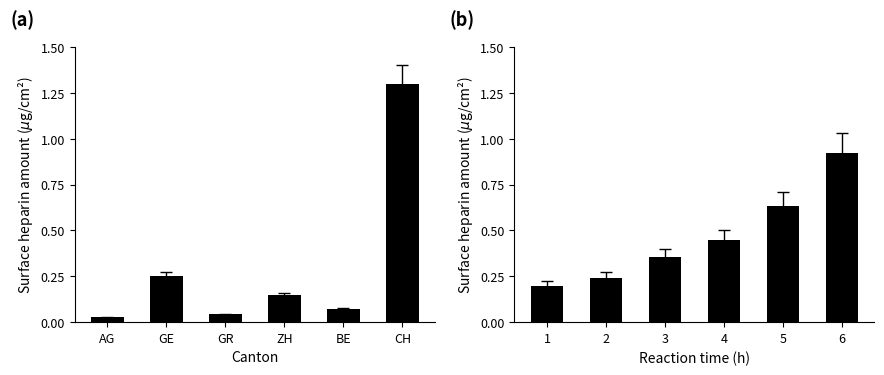

What is the difference between the second highest and second lowest values in the CH cases (normalized) series?

0.4